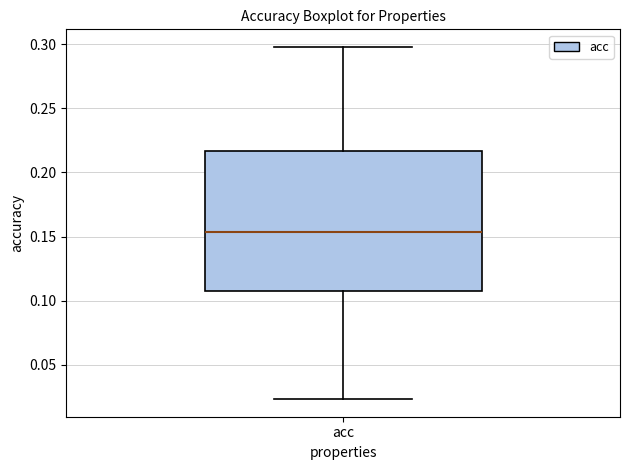

Transcribe this box plot: give where the median line is, the range the box spans, and where the two whiskers end, as read against the y-axis. The values are not printed on the chart, so give them approximately, as read against the axis.

median 0.155, box 0.105 to 0.215, whiskers 0.025 to 0.300